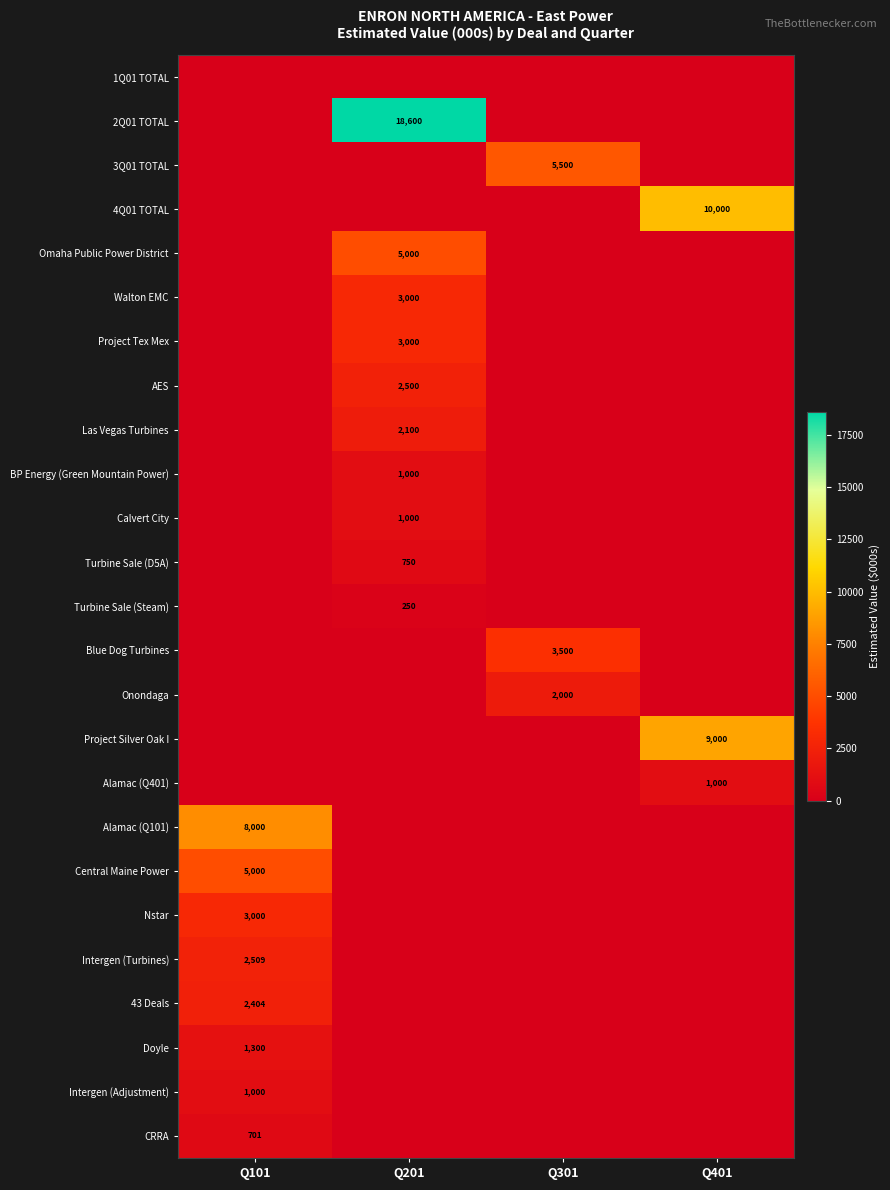

The value of Alamac (Q401) at Q401 is 1000. True or false?

True